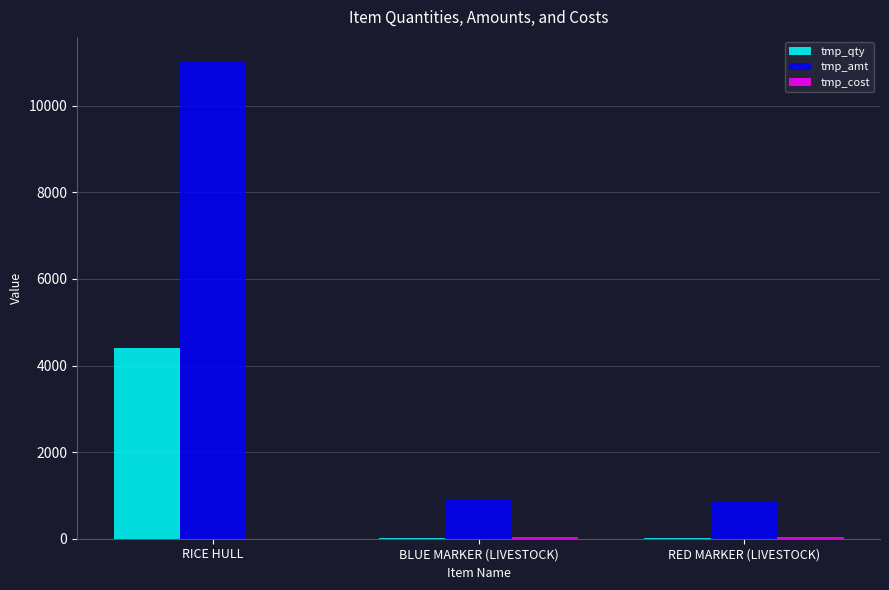

Which series changed the most between RICE HULL and RED MARKER (LIVESTOCK)?

tmp_amt